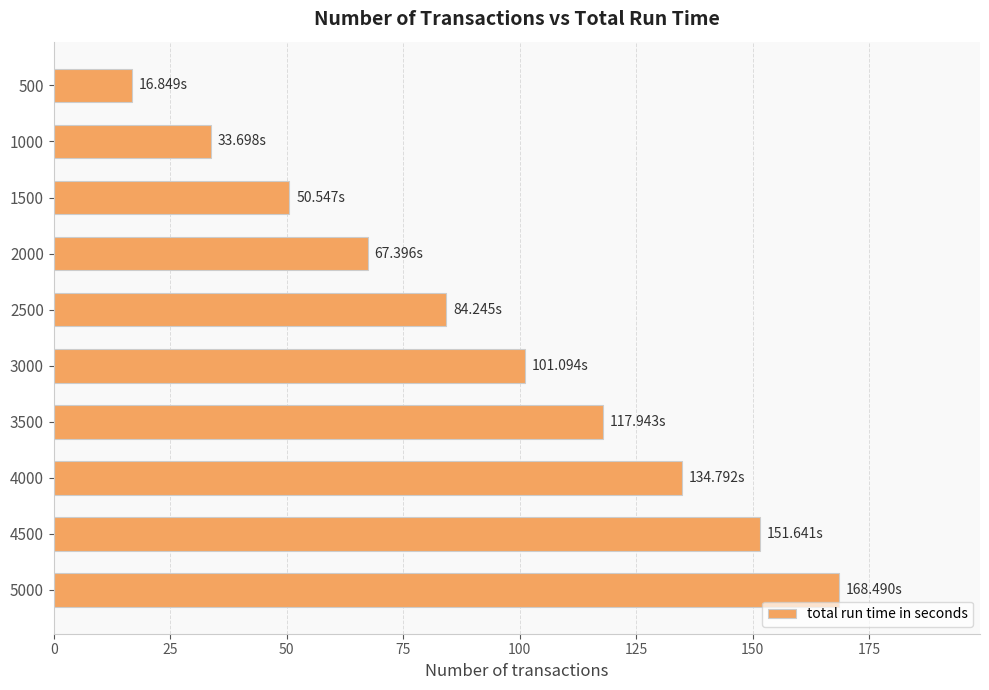

At which category does the chart reach its peak across all series?

5000